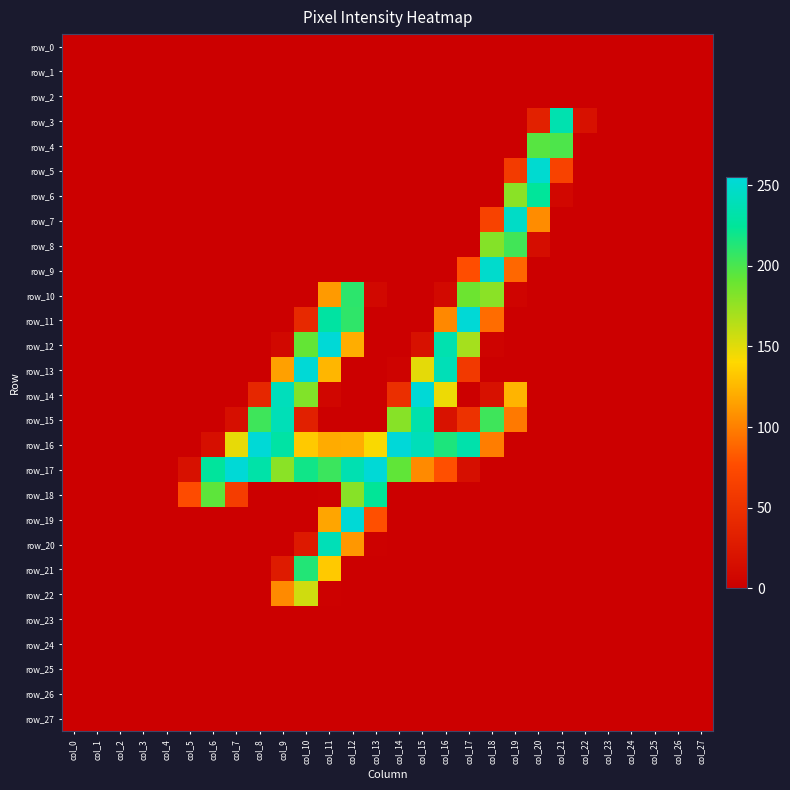

Reading left to right, extract all data points from this chart.

row_0: 0	0	0	0	0	0	0	0	0	0	0	0	0	0	0	0	0	0	0	0	0	0	0	0	0	0	0	0
row_1: 0	0	0	0	0	0	0	0	0	0	0	0	0	0	0	0	0	0	0	0	0	0	0	0	0	0	0	0
row_2: 0	0	0	0	0	0	0	0	0	0	0	0	0	0	0	0	0	0	0	0	0	0	0	0	0	0	0	0
row_3: 0	0	0	0	0	0	0	0	0	0	0	0	0	0	0	0	0	0	0	0	34	235	18	0	0	0	0	0
row_4: 0	0	0	0	0	0	0	0	0	0	0	0	0	0	0	0	0	0	0	0	196	199	0	0	0	0	0	0
row_5: 0	0	0	0	0	0	0	0	0	0	0	0	0	0	0	0	0	0	0	60	251	67	0	0	0	0	0	0
row_6: 0	0	0	0	0	0	0	0	0	0	0	0	0	0	0	0	0	0	0	179	225	8	0	0	0	0	0	0
row_7: 0	0	0	0	0	0	0	0	0	0	0	0	0	0	0	0	0	0	67	246	106	0	0	0	0	0	0	0
row_8: 0	0	0	0	0	0	0	0	0	0	0	0	0	0	0	0	0	0	181	203	14	0	0	0	0	0	0	0
row_9: 0	0	0	0	0	0	0	0	0	0	0	0	0	0	0	0	0	77	249	89	0	0	0	0	0	0	0	0
row_10: 0	0	0	0	0	0	0	0	0	0	0	112	210	9	0	0	10	189	179	5	0	0	0	0	0	0	0	0
row_11: 0	0	0	0	0	0	0	0	0	0	42	229	209	0	0	0	104	254	91	0	0	0	0	0	0	0	0	0
row_12: 0	0	0	0	0	0	0	0	0	9	192	254	121	0	0	18	235	170	4	0	0	0	0	0	0	0	0	0
row_13: 0	0	0	0	0	0	0	0	0	115	254	125	0	0	4	149	239	58	0	0	0	0	0	0	0	0	0	0
row_14: 0	0	0	0	0	0	0	0	40	241	182	7	0	0	48	254	146	0	18	124	0	0	0	0	0	0	0	0
row_15: 0	0	0	0	0	0	0	16	204	239	33	0	0	0	180	233	19	51	204	97	0	0	0	0	0	0	0	0
row_16: 0	0	0	0	0	0	16	148	254	230	133	120	121	142	255	240	215	233	99	0	0	0	0	0	0	0	0	0
row_17: 0	0	0	0	0	18	226	254	232	179	219	205	236	254	193	105	78	16	0	0	0	0	0	0	0	0	0	0
row_18: 0	0	0	0	0	76	194	62	0	0	0	2	180	224	0	0	0	0	0	0	0	0	0	0	0	0	0	0
row_19: 0	0	0	0	0	0	0	0	0	0	0	117	254	78	0	0	0	0	0	0	0	0	0	0	0	0	0	0
row_20: 0	0	0	0	0	0	0	0	0	0	26	239	111	2	0	0	0	0	0	0	0	0	0	0	0	0	0	0
row_21: 0	0	0	0	0	0	0	0	0	28	213	133	0	0	0	0	0	0	0	0	0	0	0	0	0	0	0	0
row_22: 0	0	0	0	0	0	0	0	0	105	156	2	0	0	0	0	0	0	0	0	0	0	0	0	0	0	0	0
row_23: 0	0	0	0	0	0	0	0	0	0	0	0	0	0	0	0	0	0	0	0	0	0	0	0	0	0	0	0
row_24: 0	0	0	0	0	0	0	0	0	0	0	0	0	0	0	0	0	0	0	0	0	0	0	0	0	0	0	0
row_25: 0	0	0	0	0	0	0	0	0	0	0	0	0	0	0	0	0	0	0	0	0	0	0	0	0	0	0	0
row_26: 0	0	0	0	0	0	0	0	0	0	0	0	0	0	0	0	0	0	0	0	0	0	0	0	0	0	0	0
row_27: 0	0	0	0	0	0	0	0	0	0	0	0	0	0	0	0	0	0	0	0	0	0	0	0	0	0	0	0